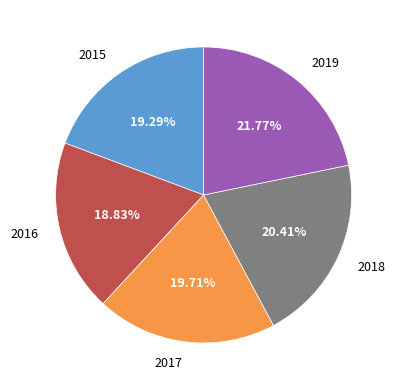

Combined, do 2015 and 2019 account for over 50%?

No